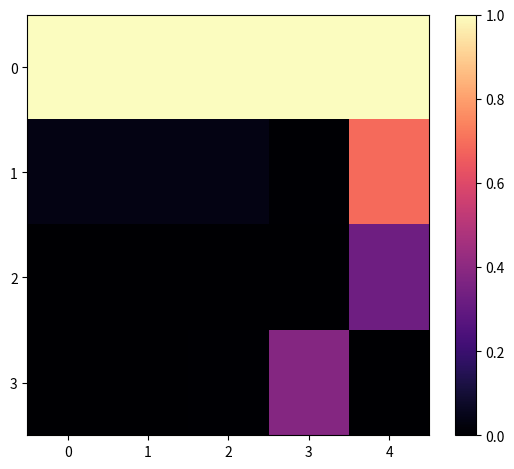

Which has a higher value, 2 or 1?

2